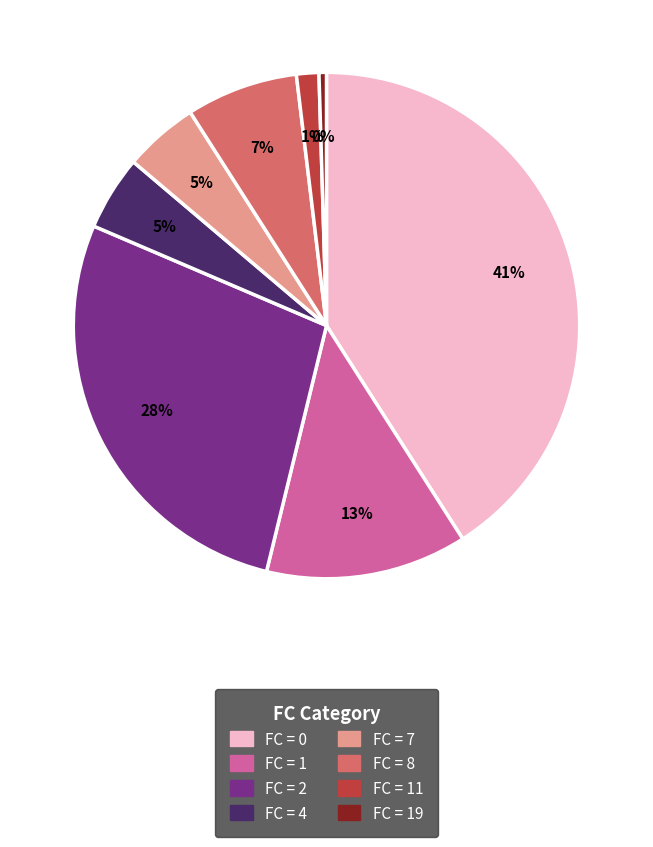

Is there any slice that represents more than half of the pie?

No